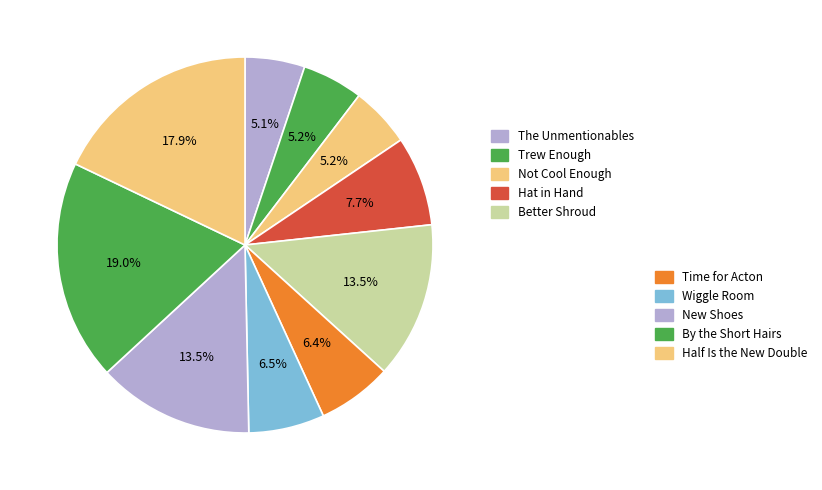

What is the smallest slice in the pie chart?

The Unmentionables